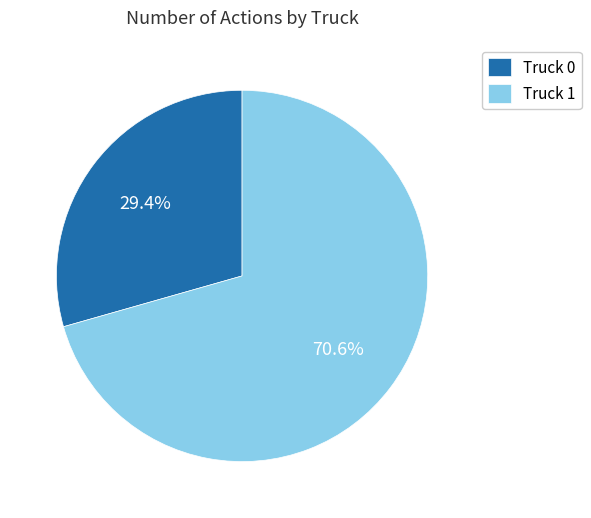

To the nearest percent, what portion does Truck 1 represent?

71%